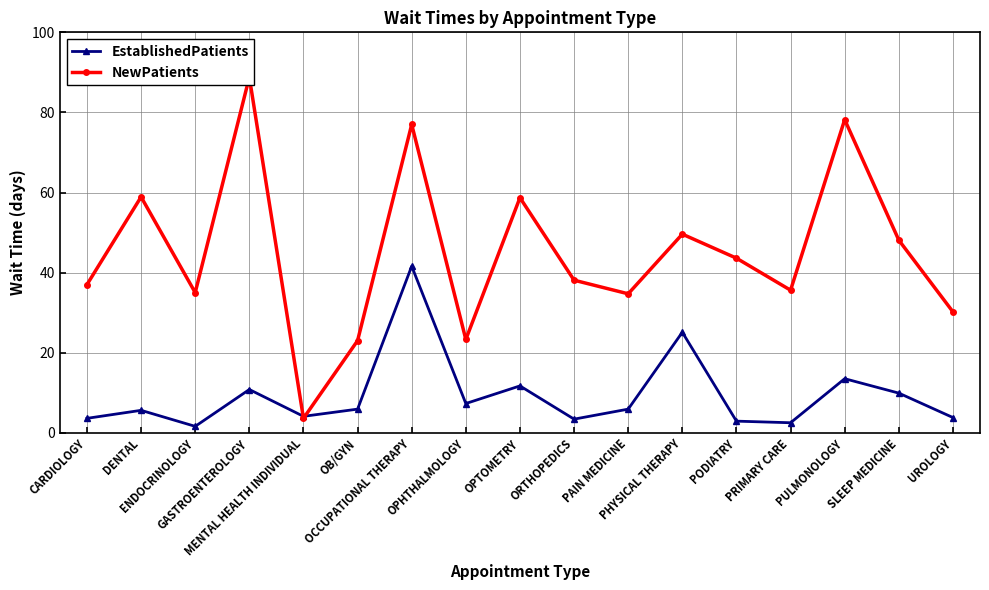

Read the EstablishedPatients value at GASTROENTEROLOGY.

10.8